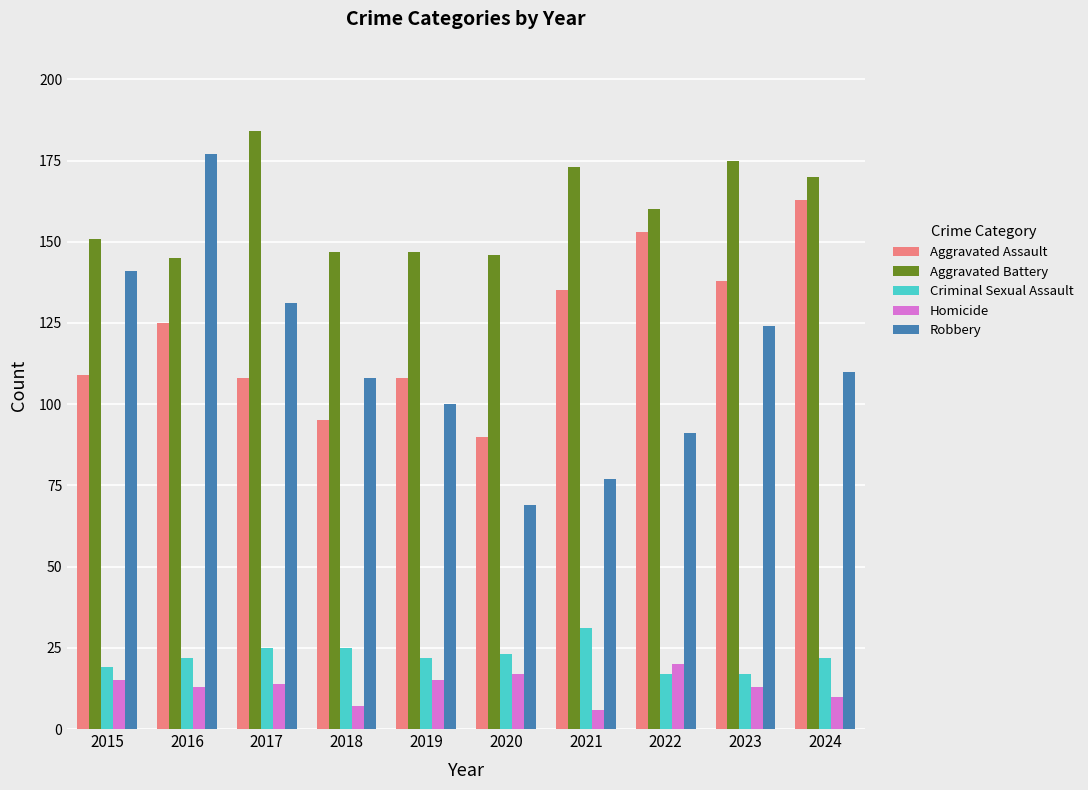

Reading left to right, what are all the values shown in this chart?

Aggravated Assault: 109	125	108	95	108	90	135	153	138	163
Aggravated Battery: 151	145	184	147	147	146	173	160	175	170
Criminal Sexual Assault: 19	22	25	25	22	23	31	17	17	22
Homicide: 15	13	14	7	15	17	6	20	13	10
Robbery: 141	177	131	108	100	69	77	91	124	110